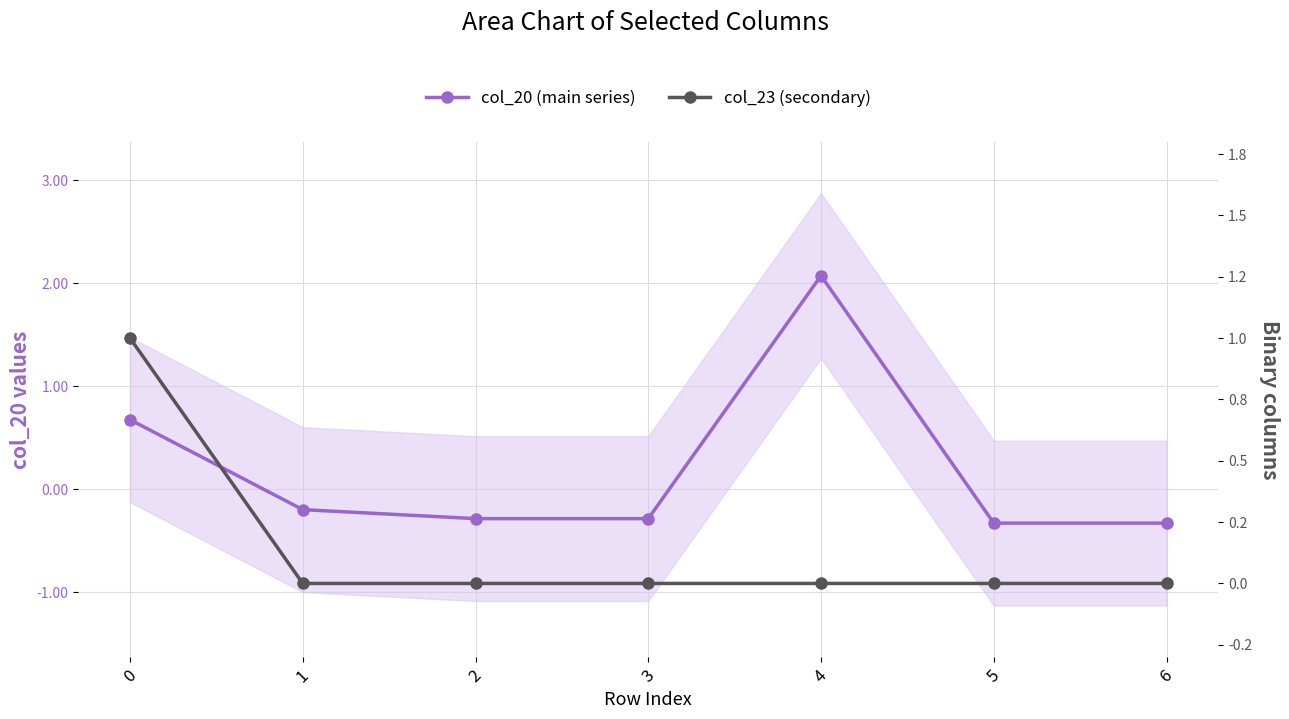

What value does the col_20 (main series) series have at 6?

-0.3